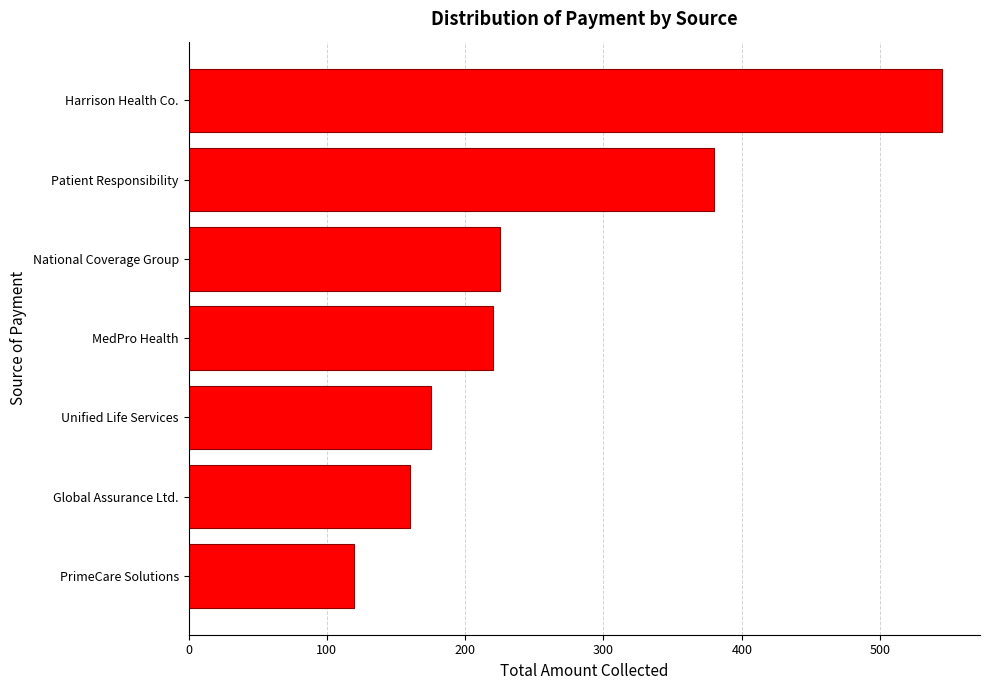

Approximately how many times larger is the value at MedPro Health compared to National Coverage Group?

1.0